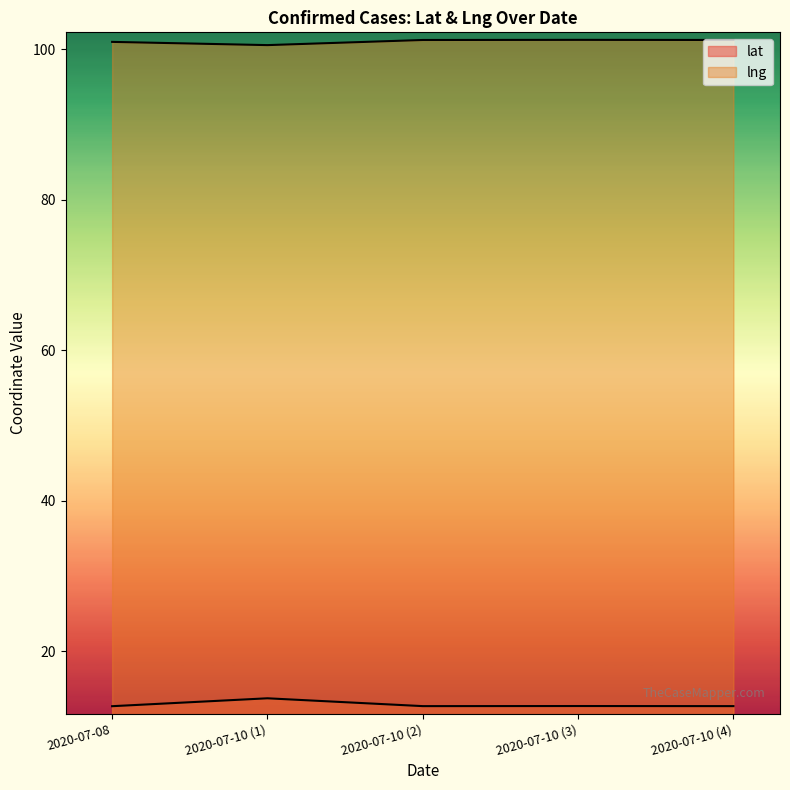

How many interior local peaks does the lat series have?

2